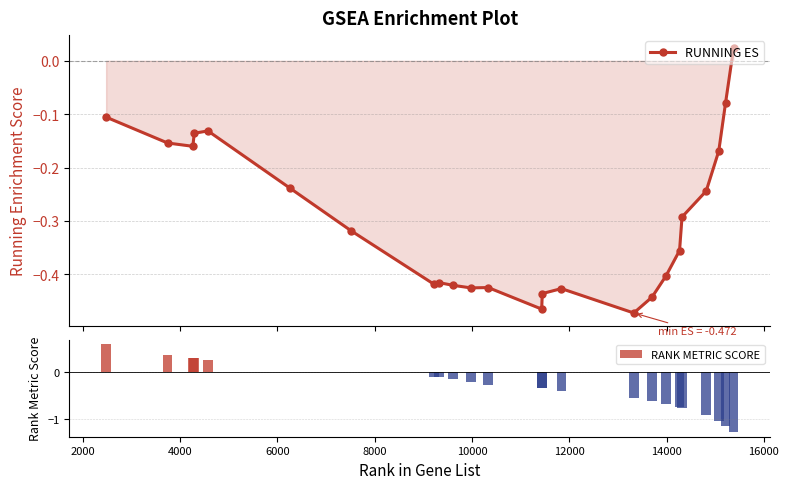

True or false: RUNNING ES has more than 2 interior local peaks.

True